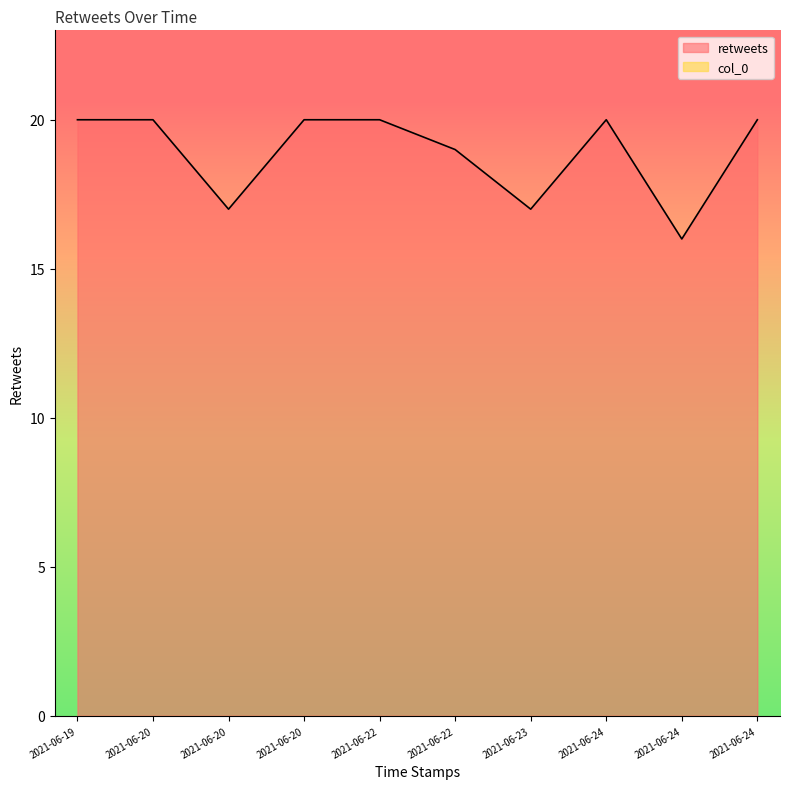

List the labels in order of value, largest first.

2021-06-19, 2021-06-20, 2021-06-20, 2021-06-22, 2021-06-24, 2021-06-24, 2021-06-22, 2021-06-20, 2021-06-23, 2021-06-24